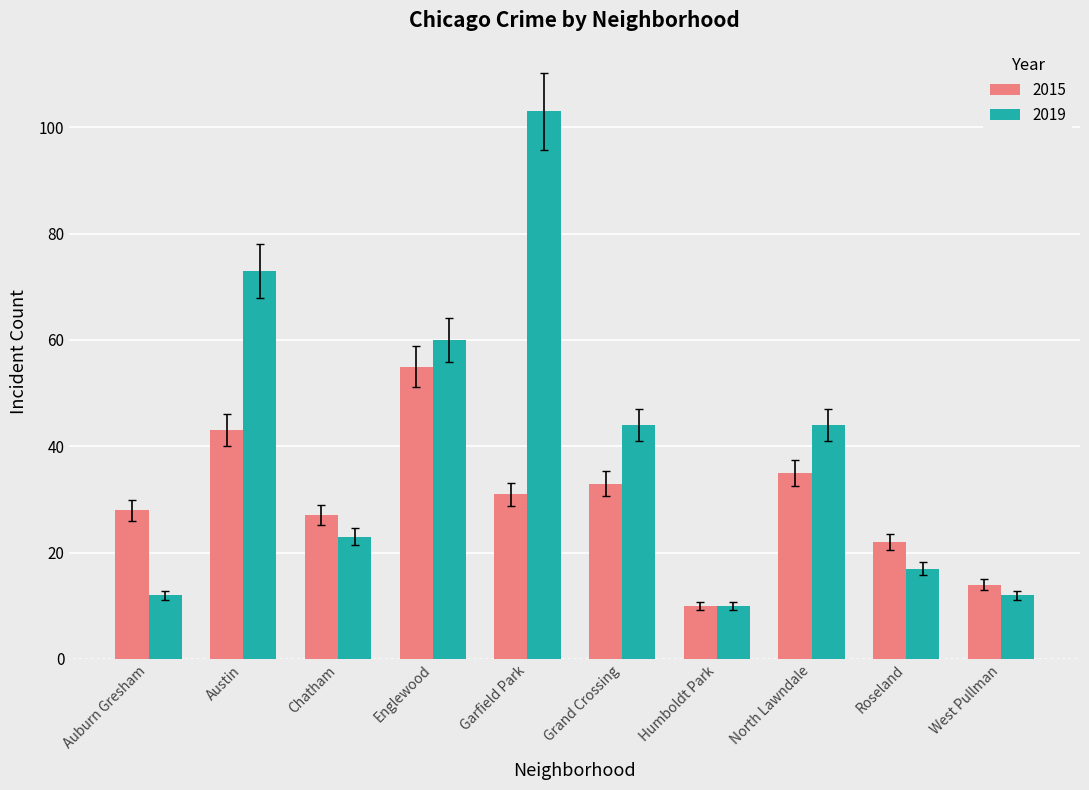

What is the lowest value of the 2019 series?

10